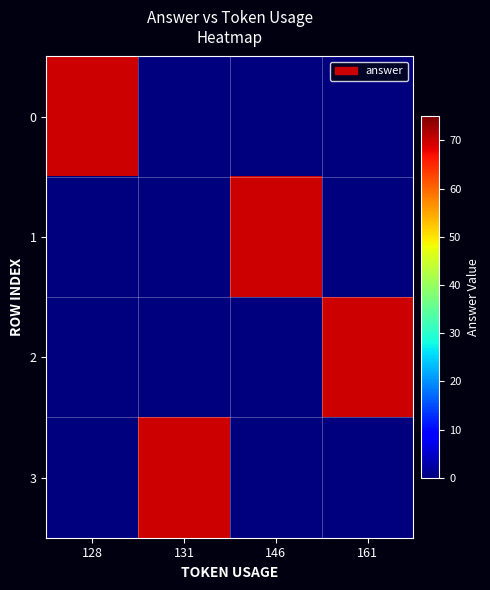

At how many categories does at least one series exceed 6?

4